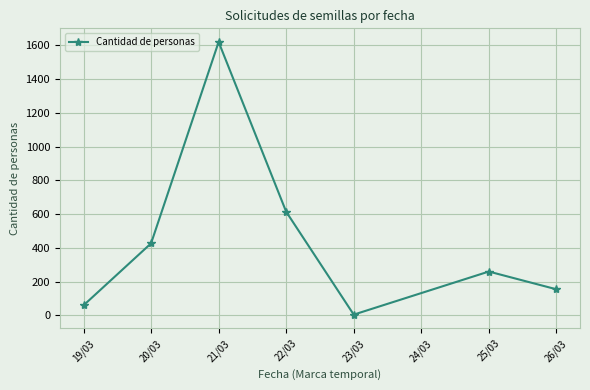

The value at 21/03 is 1619. True or false?

True